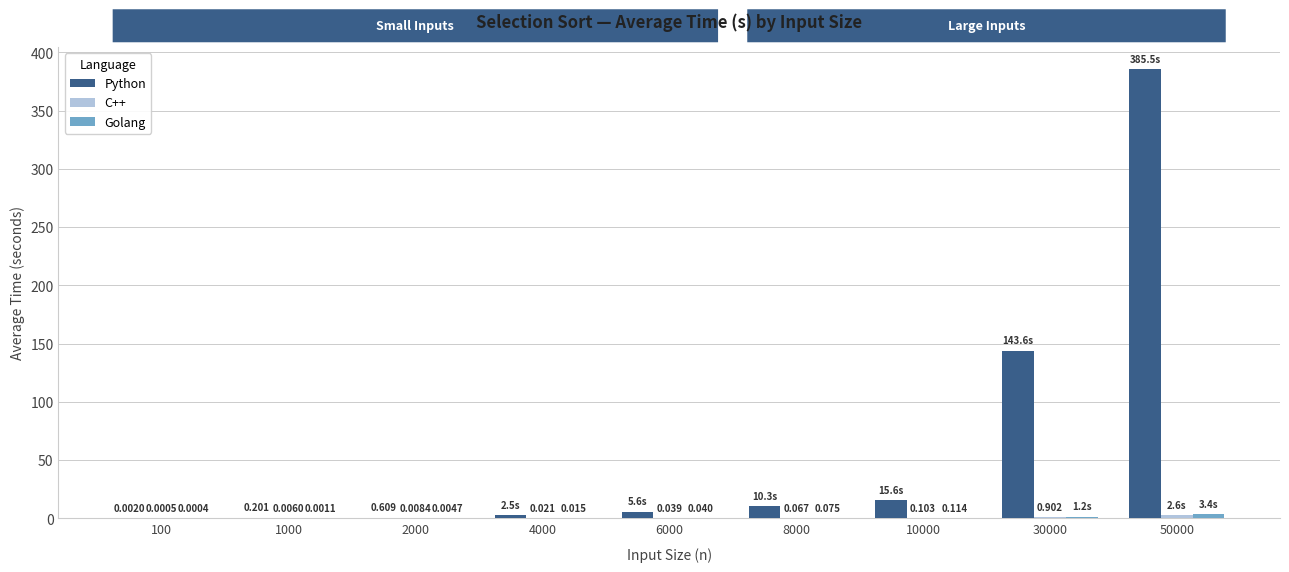

Between 2000 and 30000, which series saw the biggest shift?

Python